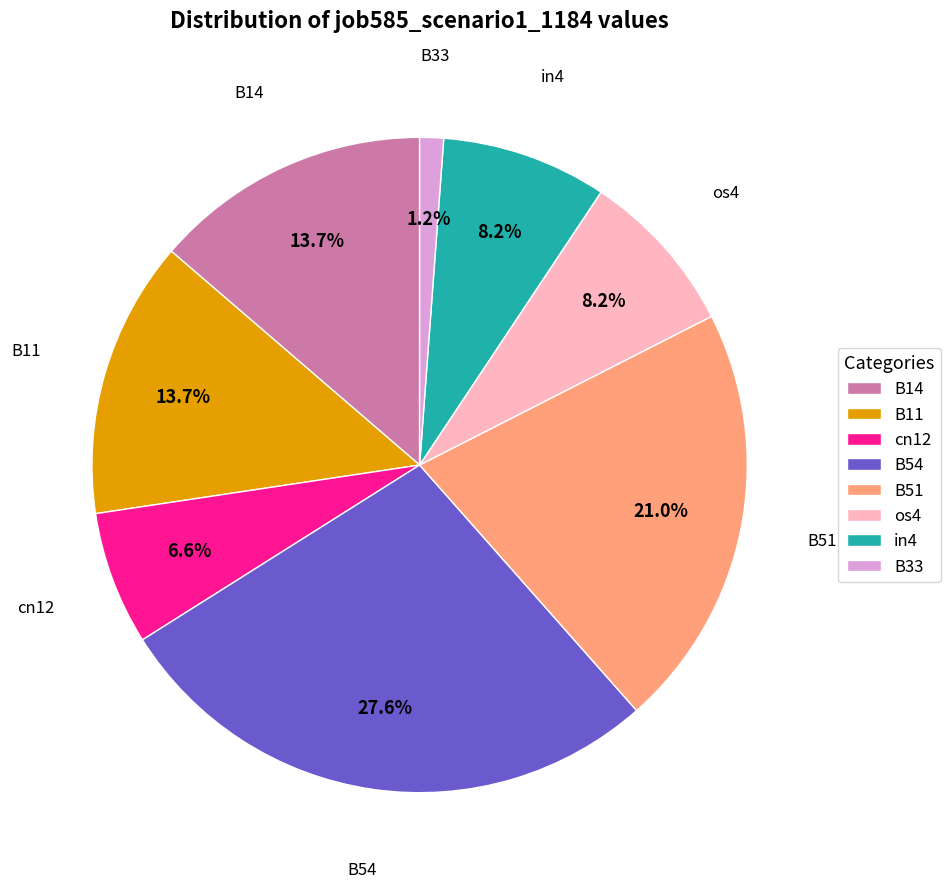

To the nearest percent, what portion does B14 represent?

14%